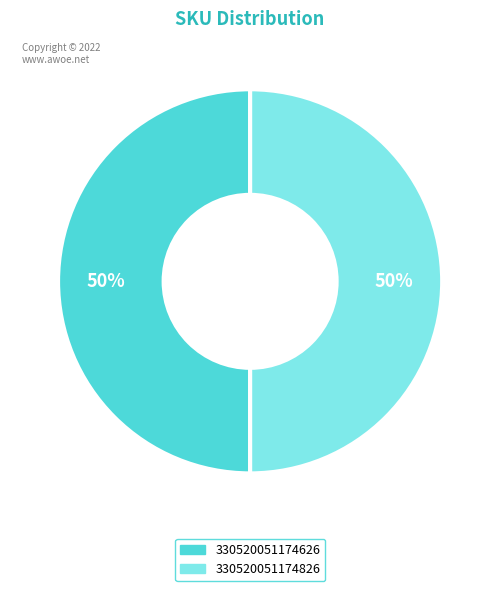

To the nearest percent, what percentage of the pie is 330520051174626?

50%